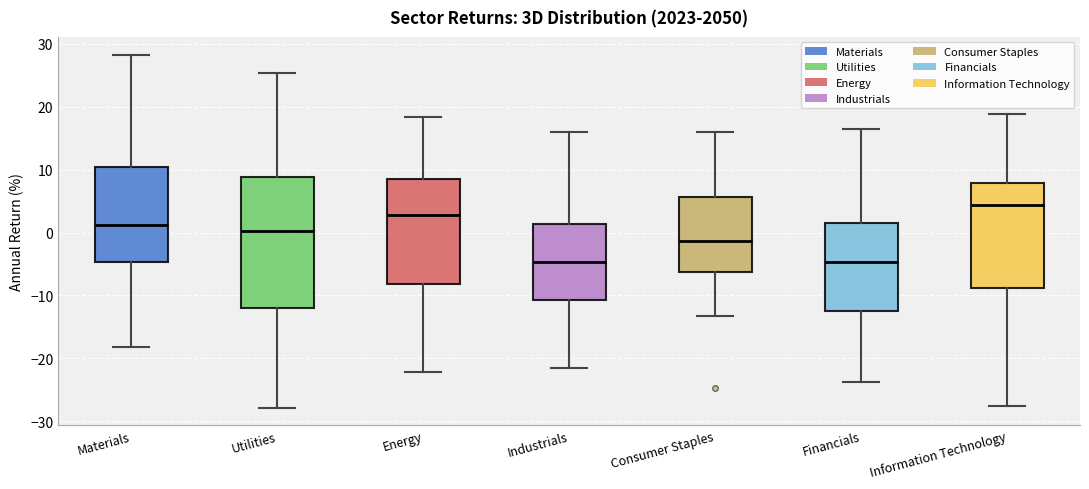

Which box is the tallest, from its lower edge to its upper edge?

Utilities